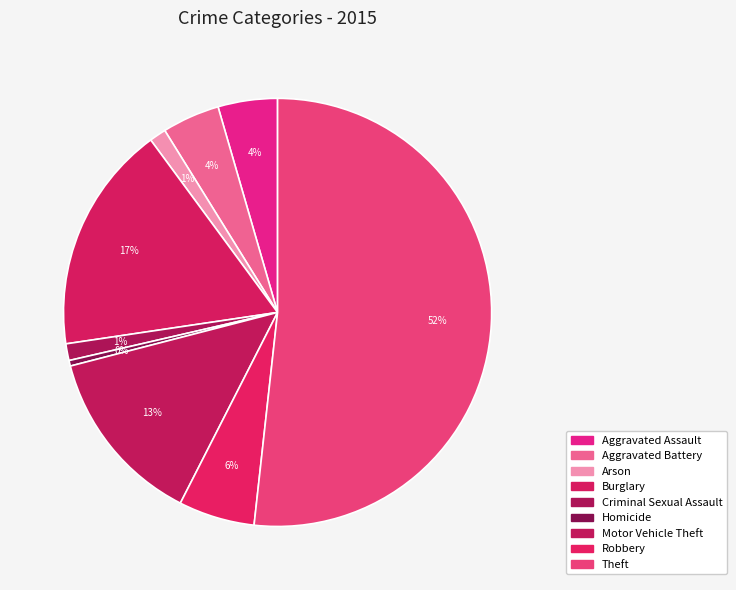

How many slices are in this pie chart?

9